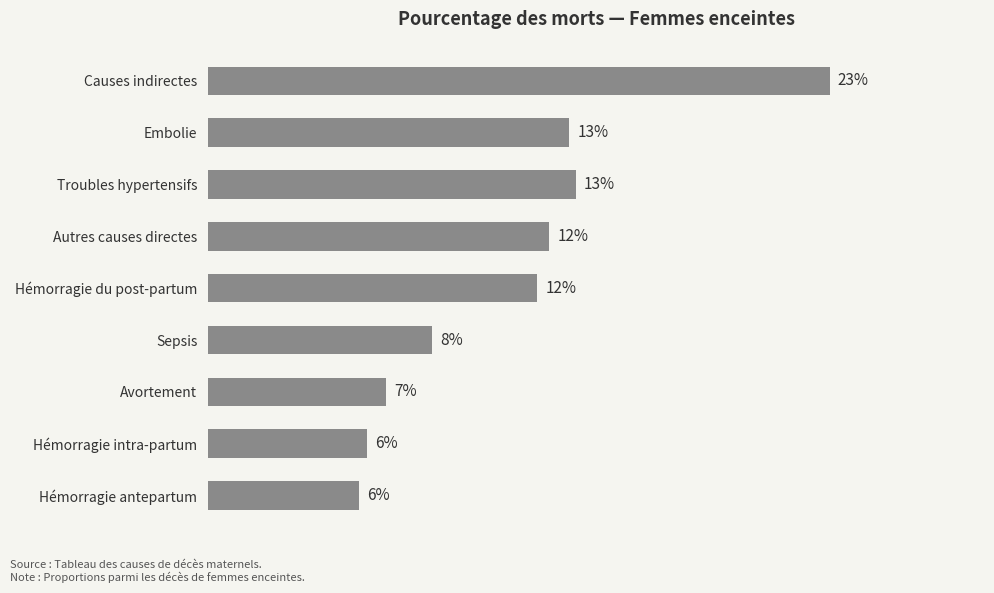

Does the chart contain any negative values?

No